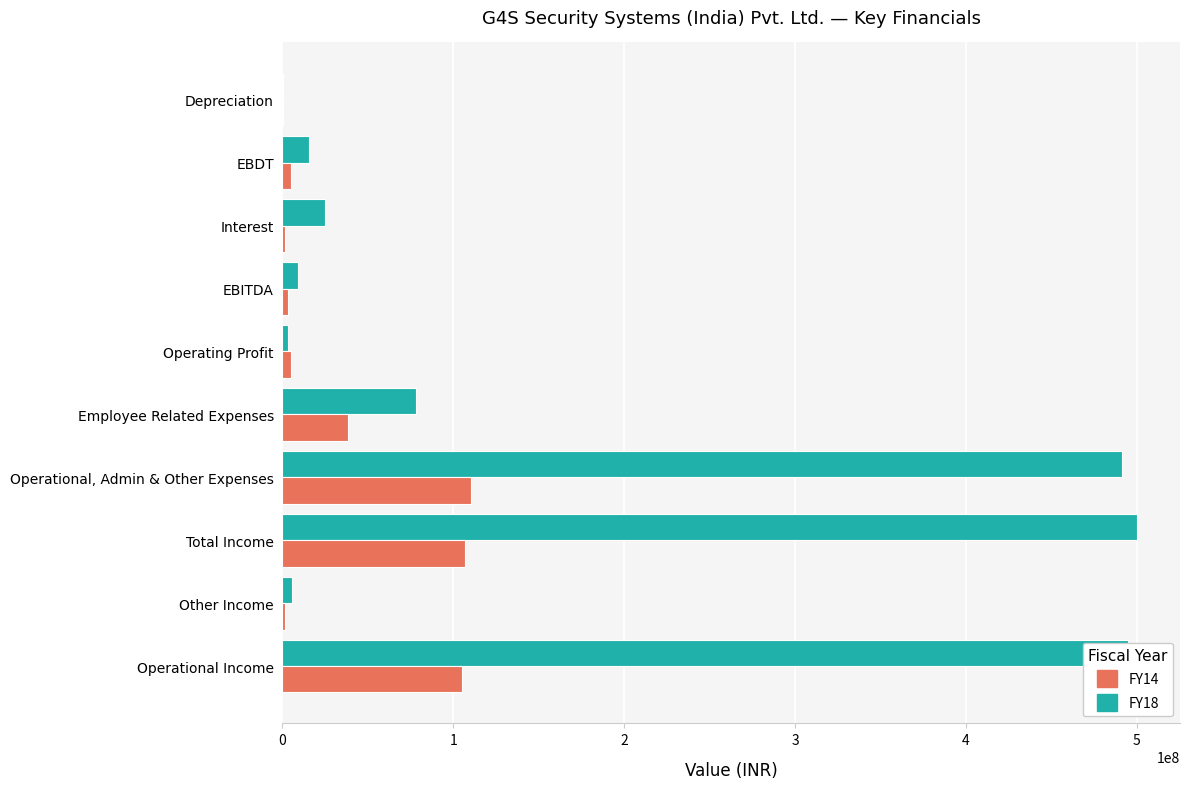

Which series has the widest spread of values?

FY18